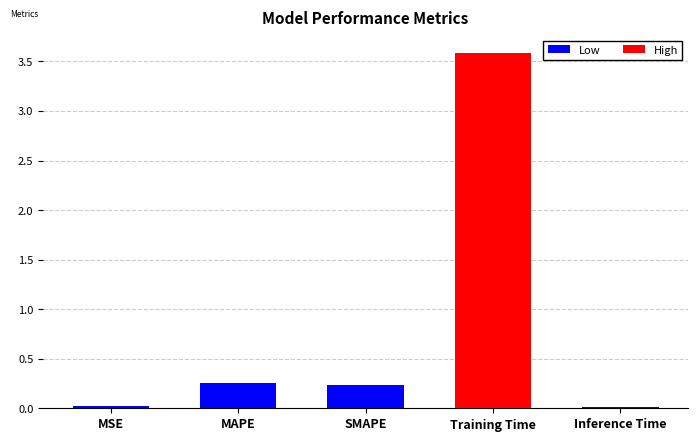

Are the bars horizontal?

No